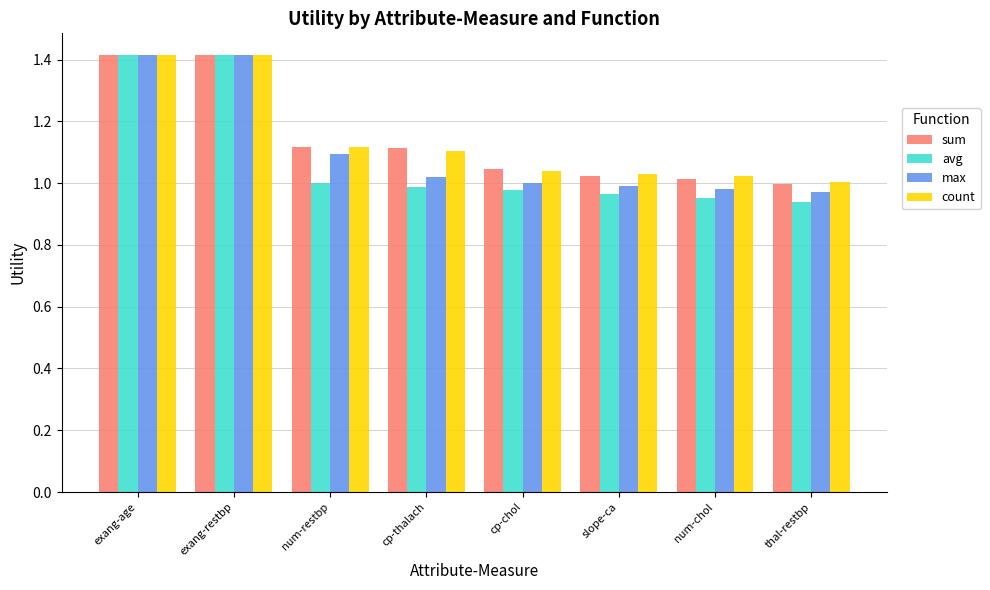

True or false: max has a value of 0.6 at exang-age.

False